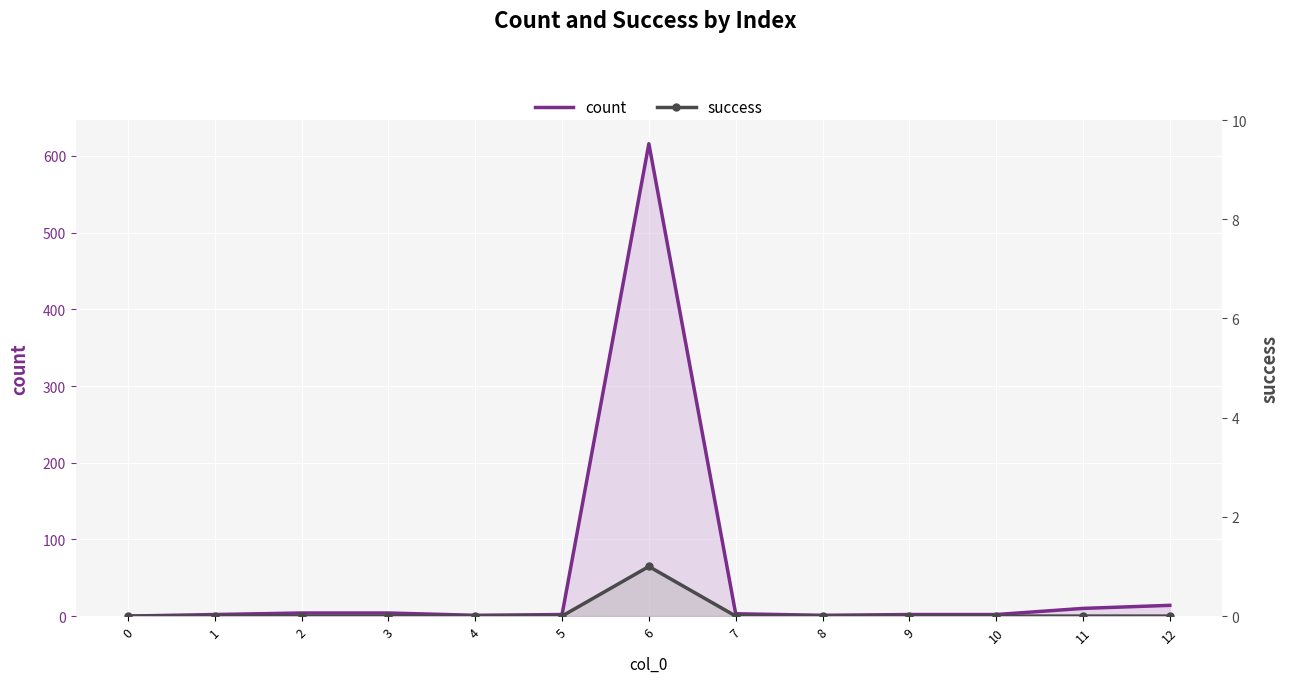

Between 4 and 9, which series saw the biggest shift?

count